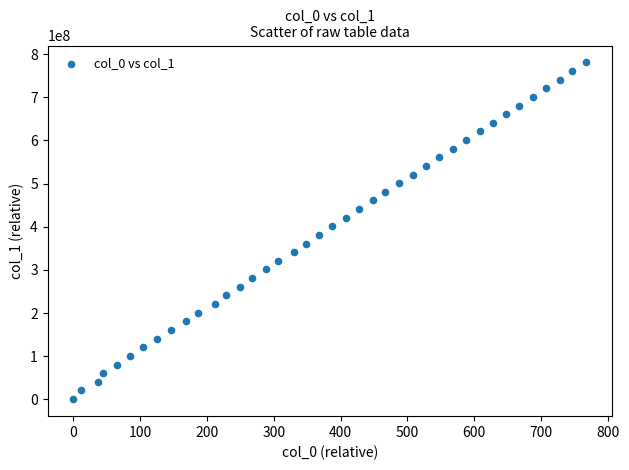

What is the range of Y values (max minus min)?

780973438